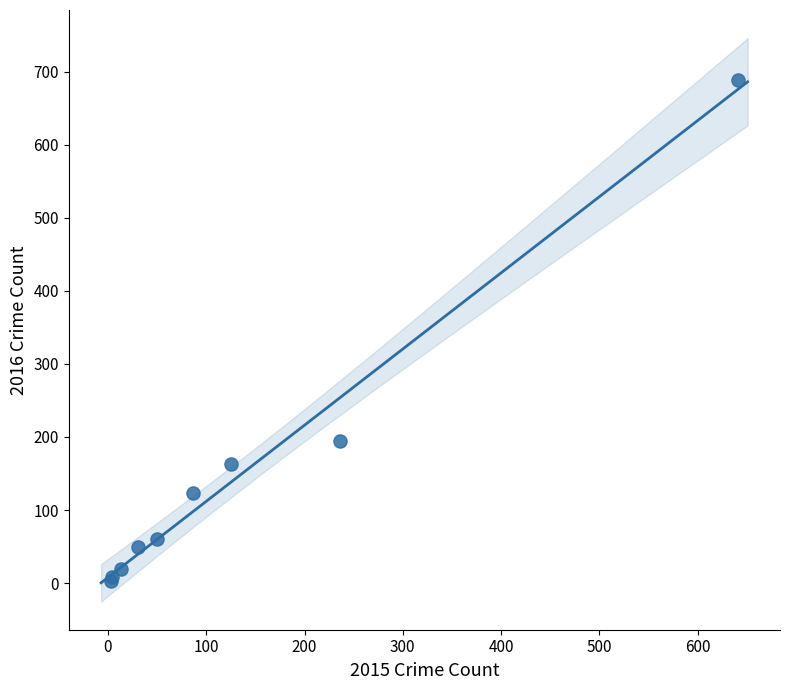

What Y value in the scatter plot is closest to 346?

194